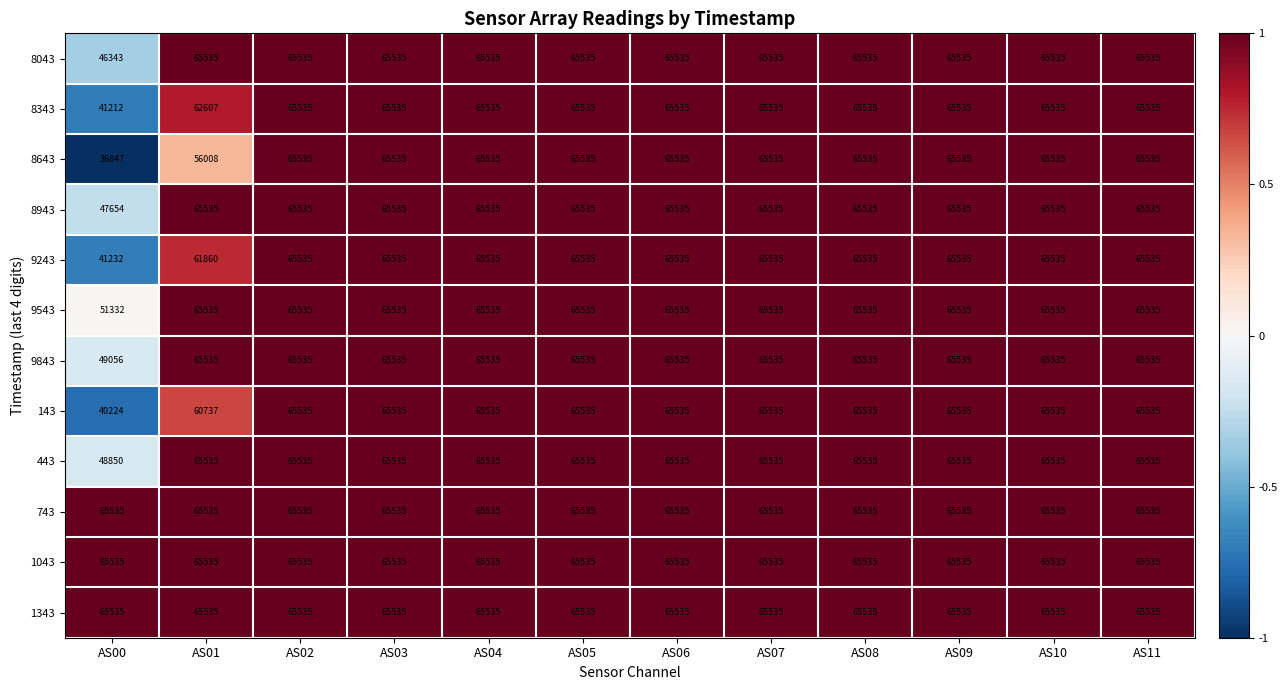

At how many categories does at least one series exceed 37461?

12